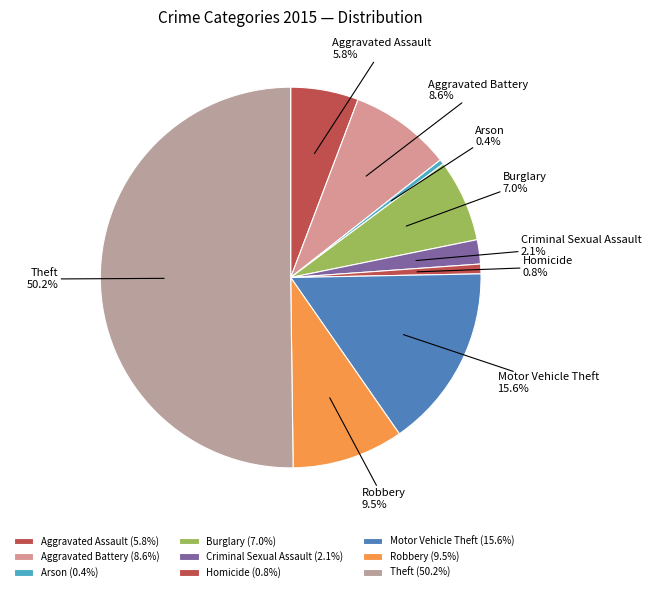

To the nearest percent, what portion does Aggravated Battery represent?

9%